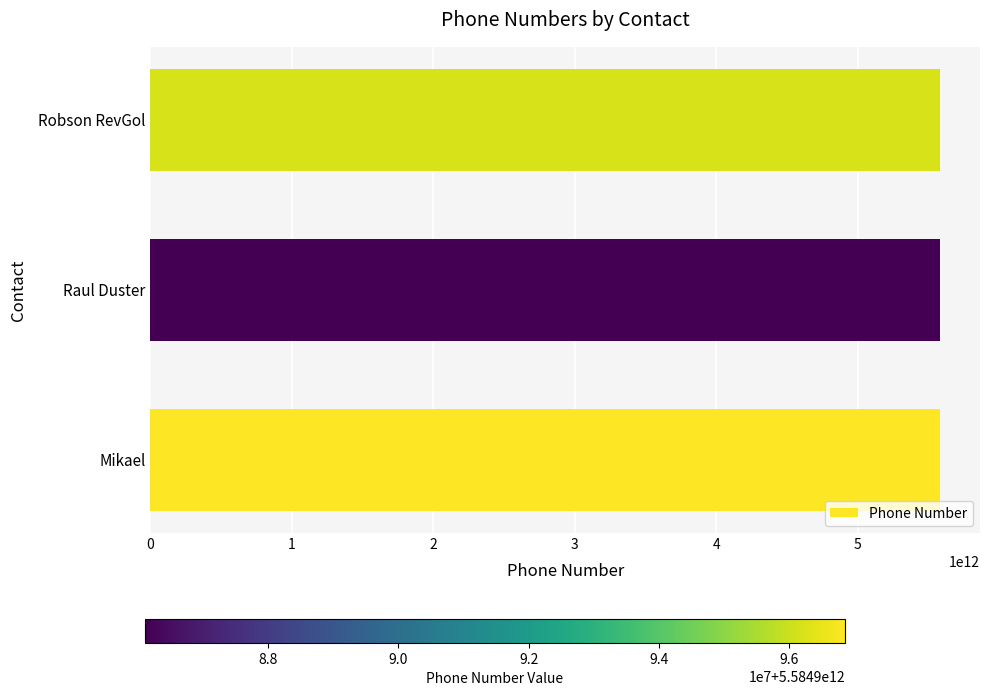

What is the ratio of the value at Mikael to the value at Robson RevGol?

1.0